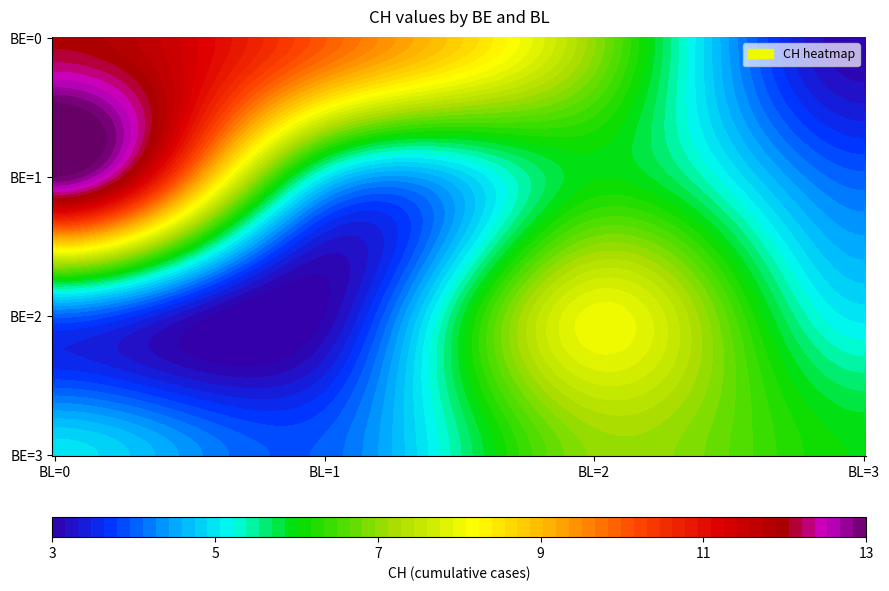

What is the greatest value displayed?

13